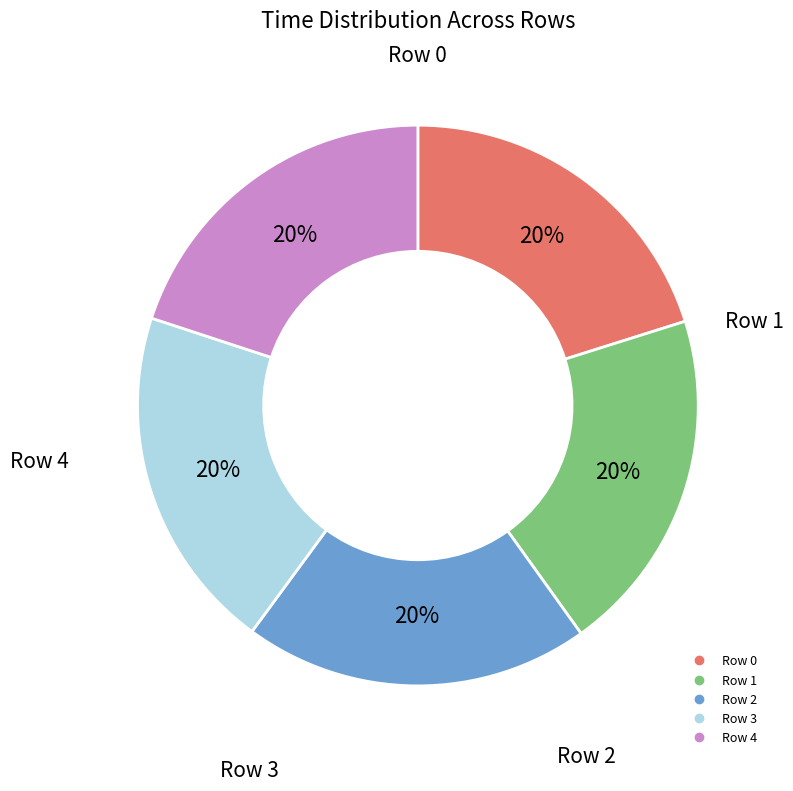

Is there a majority slice in this chart?

No